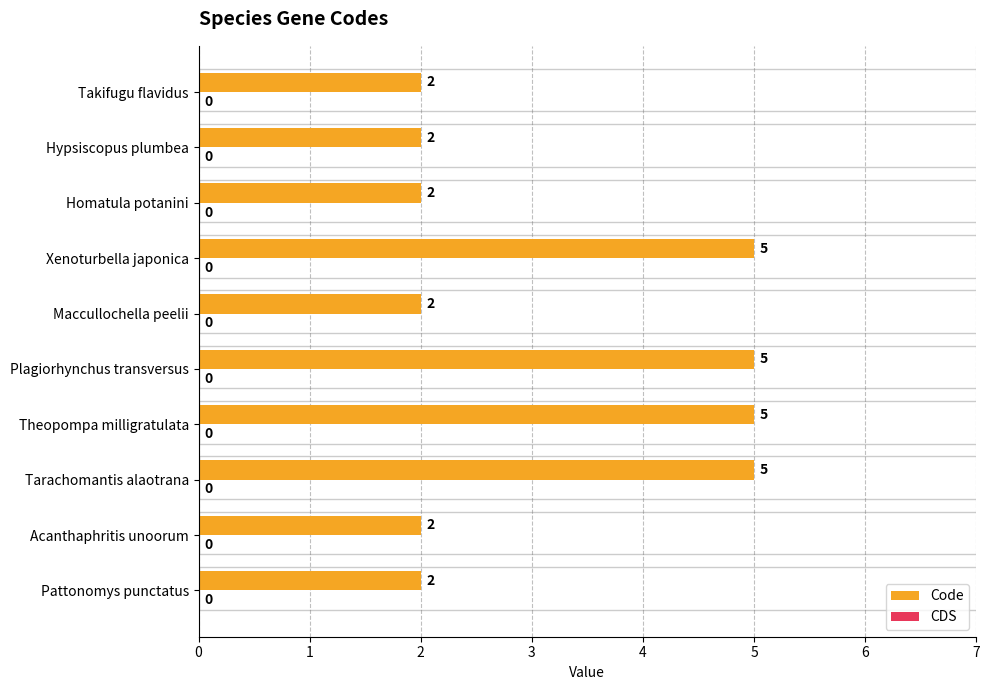

What is the sum of the values at Hypsiscopus plumbea and Acanthaphritis unoorum?

4